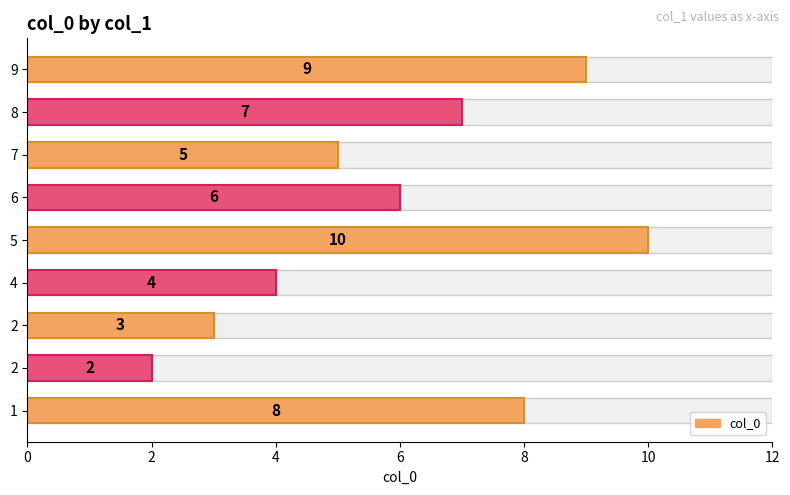

Reading left to right, list all the values displayed in this chart.

8	2	3	4	10	6	5	7	9